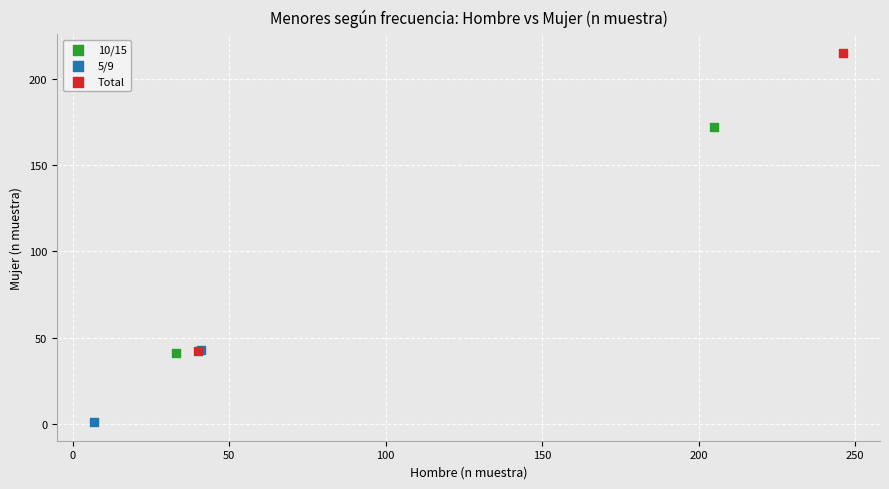

Which series contains the lowest Y value?

5/9